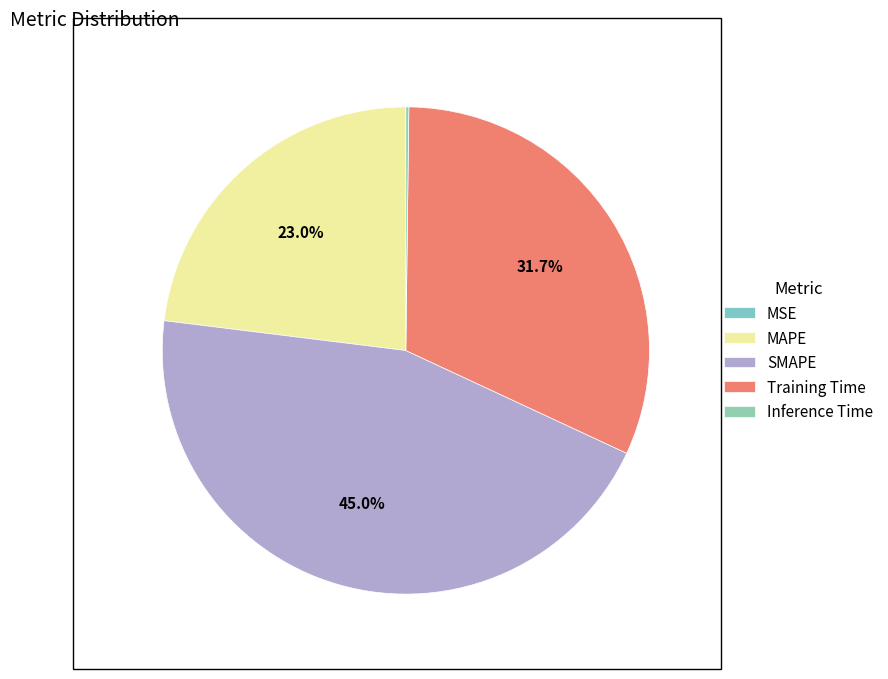

True or false: Inference Time accounts for 0% of the total.

True